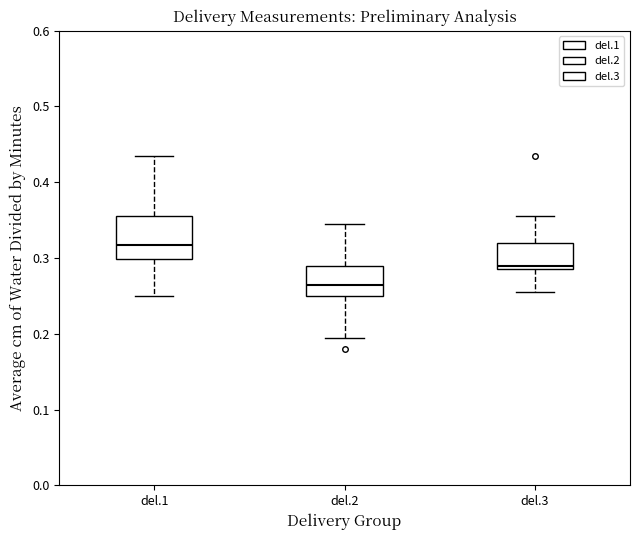

Reading left to right, read every box against the y-axis: the position of its median line, the range the box covers, and the ends of its whiskers. The values are not printed on the chart, so give them approximately, as read against the axis.

del.1: median 0.32, box 0.30 to 0.36, whiskers 0.25 to 0.44
del.2: median 0.27, box 0.25 to 0.29, whiskers 0.20 to 0.35
del.3: median 0.29 (just above the box's lower edge), box 0.29 to 0.32, whiskers 0.26 to 0.36